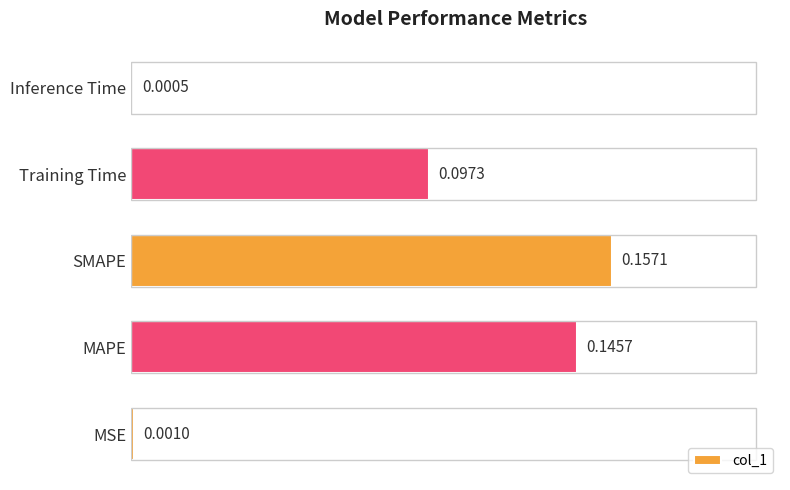

What is the sum of all values?

0.4